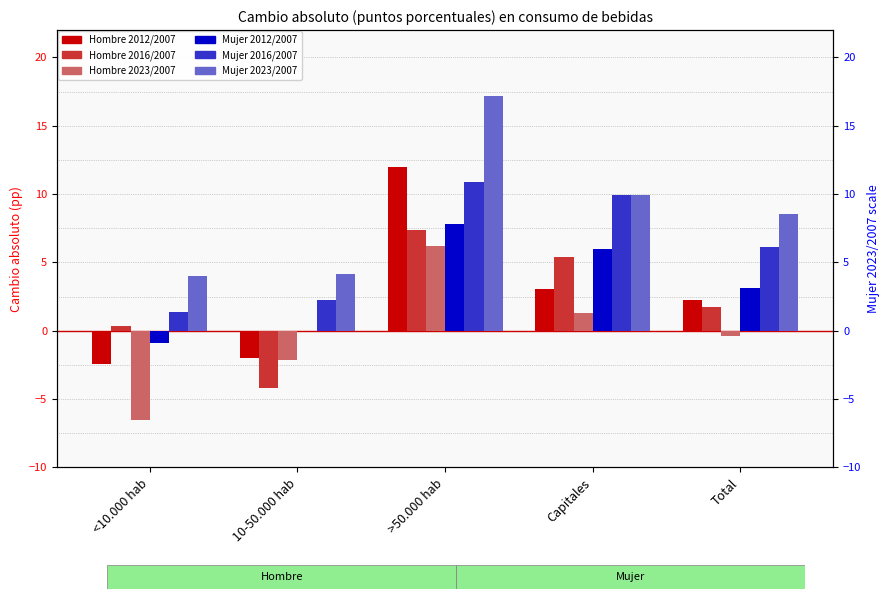

At <10.000 hab, list the series in order from largest to smallest.

Mujer 2023/2007, Mujer 2016/2007, Hombre 2016/2007, Mujer 2012/2007, Hombre 2012/2007, Hombre 2023/2007